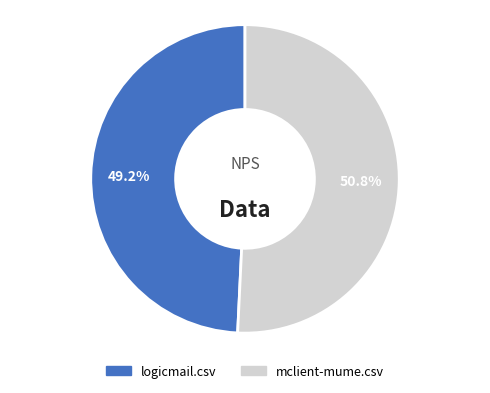

To the nearest percent, what is the combined percentage of mclient-mume.csv and logicmail.csv?

100%